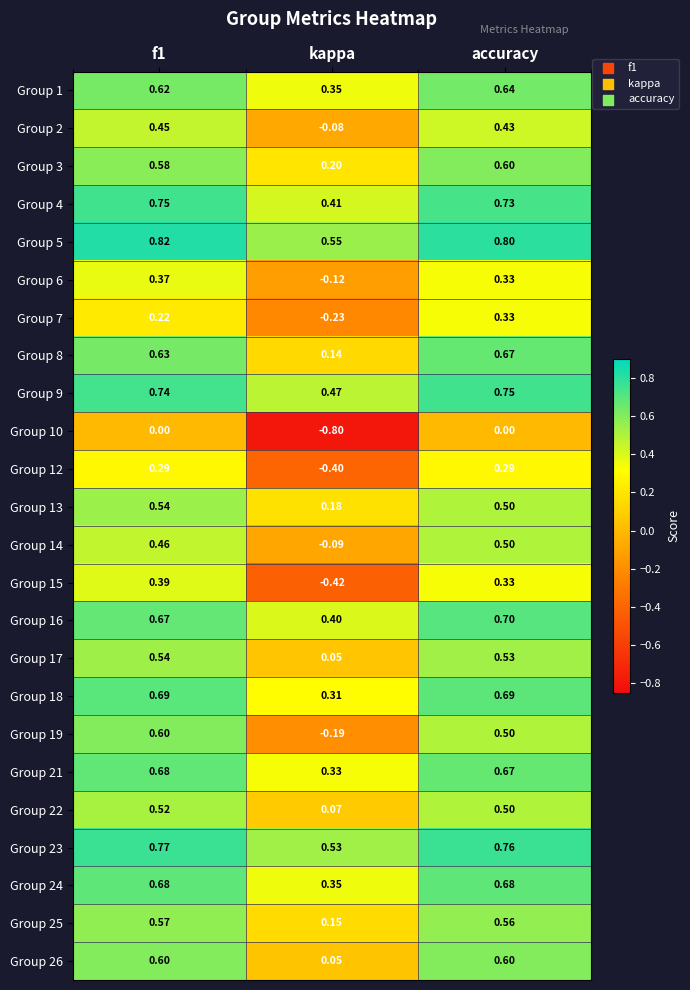

Which category has the highest value in the Group 9 series?

accuracy